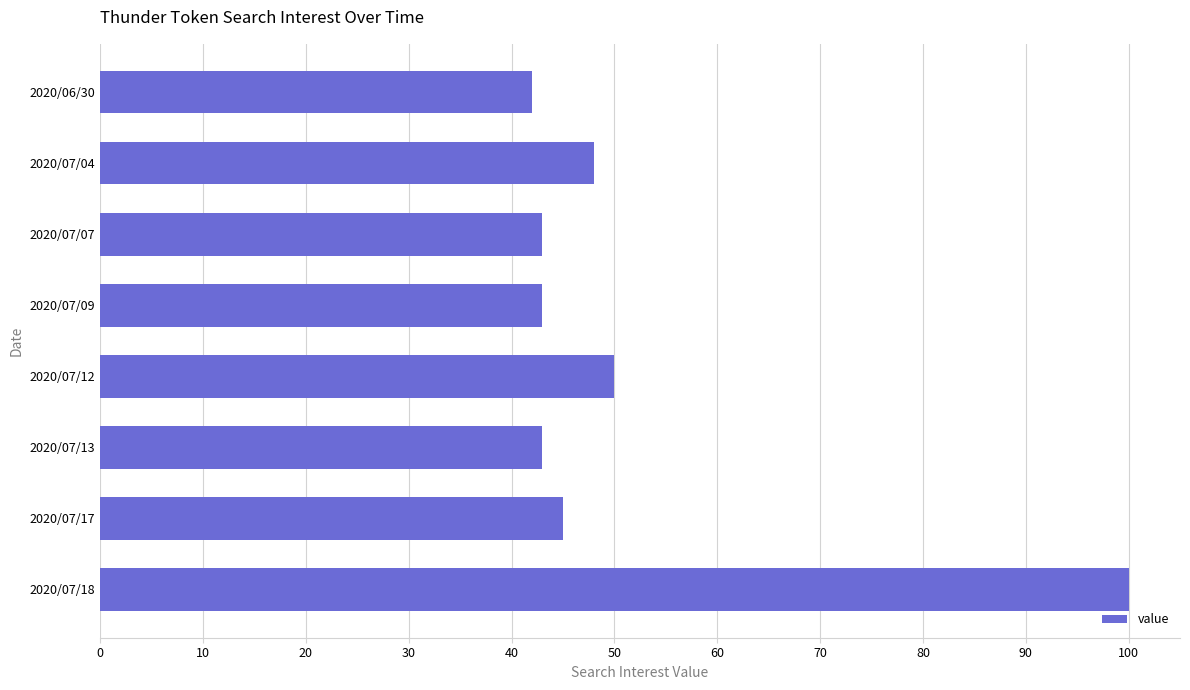

Is it true that the value at 2020/07/12 is 50?

True